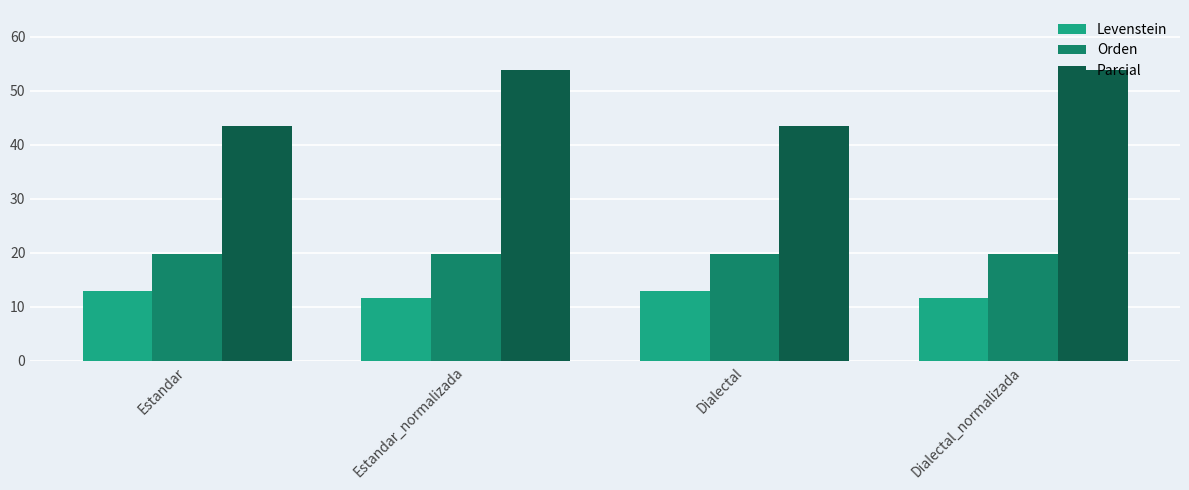

How many values in the Levenstein series are below 12?

2